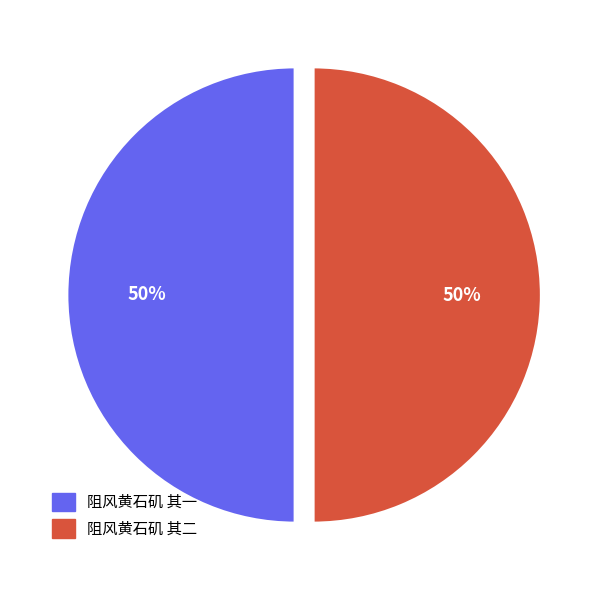

How many slices are in this pie chart?

2